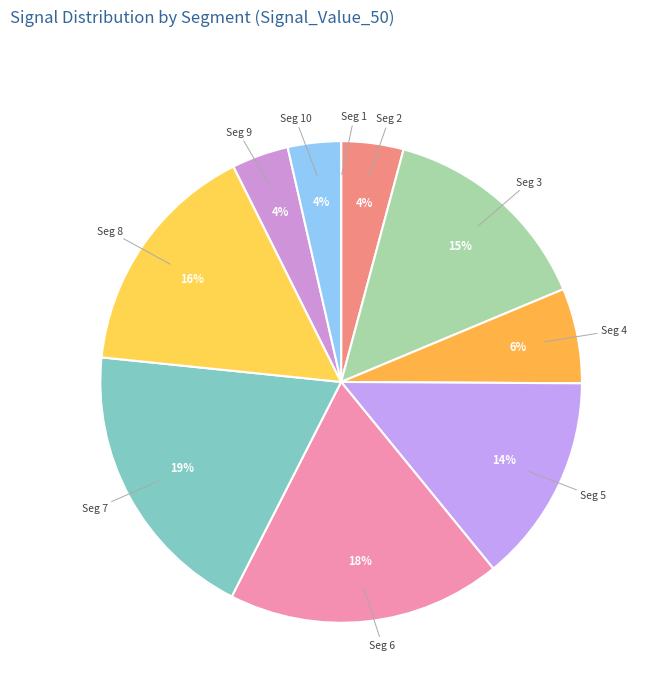

The Seg 6 slice represents 18% of the pie. True or false?

True